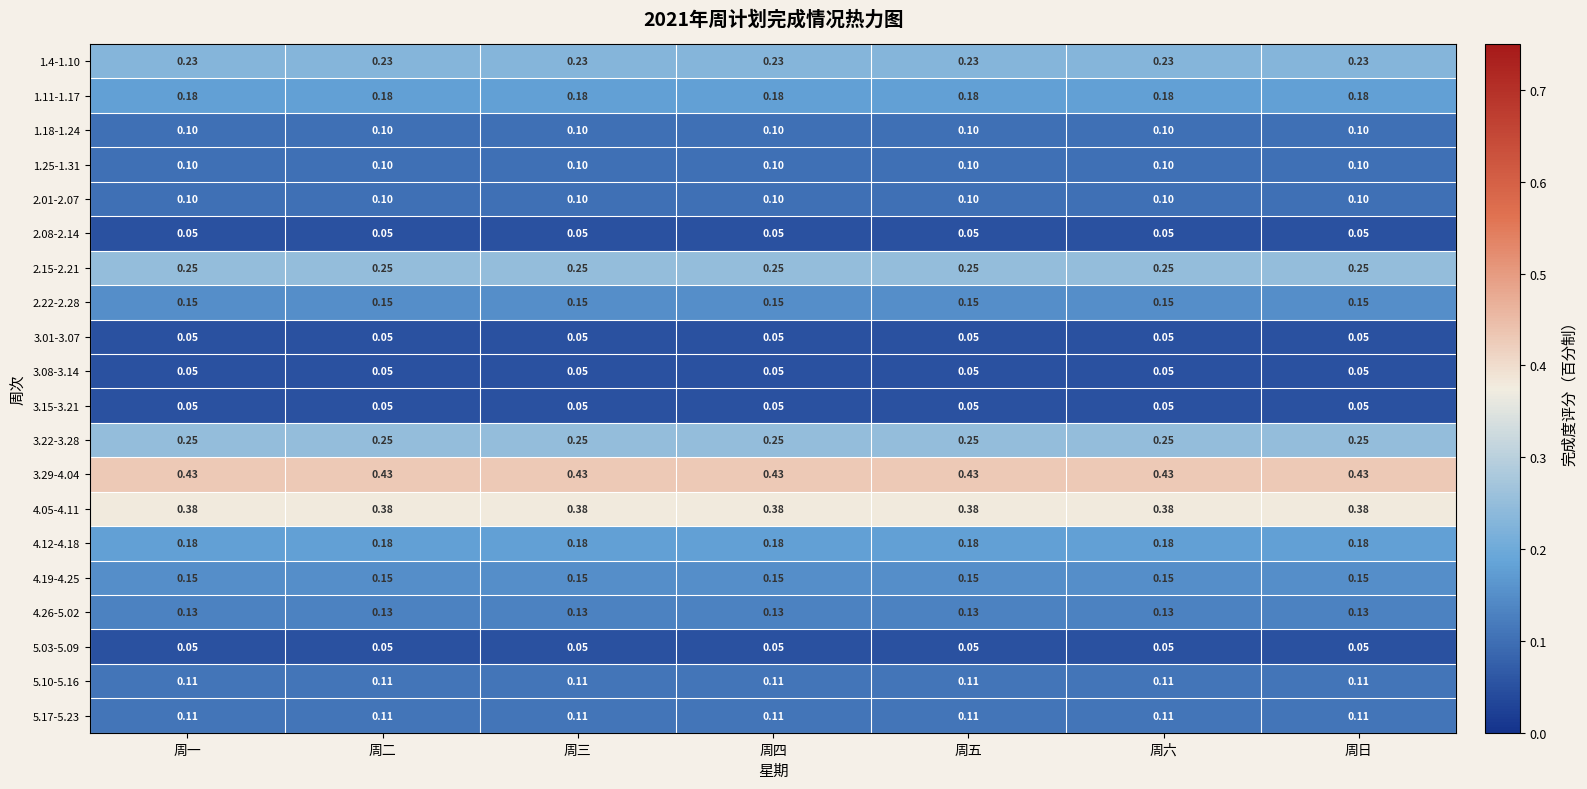

Is the value of 5.17-5.23 at 周五 greater than the value of 2.15-2.21 at 周一?

No